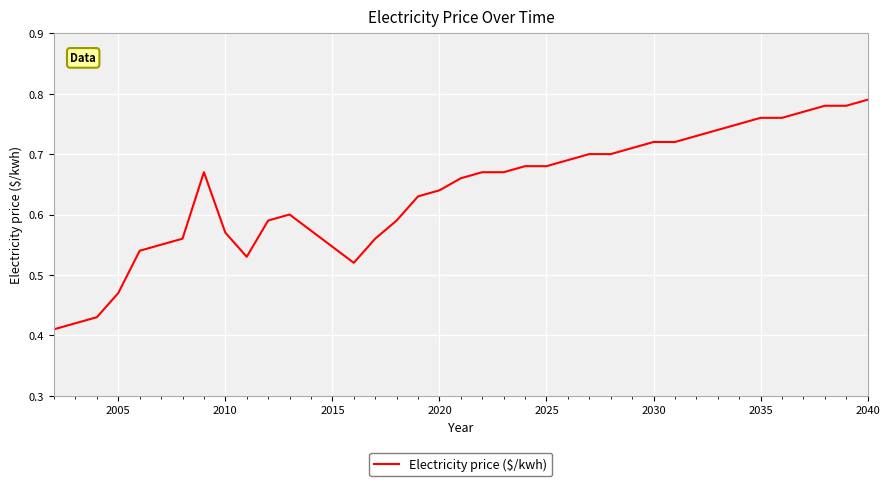

True or false: the data shows 0.4 at 2020.

False